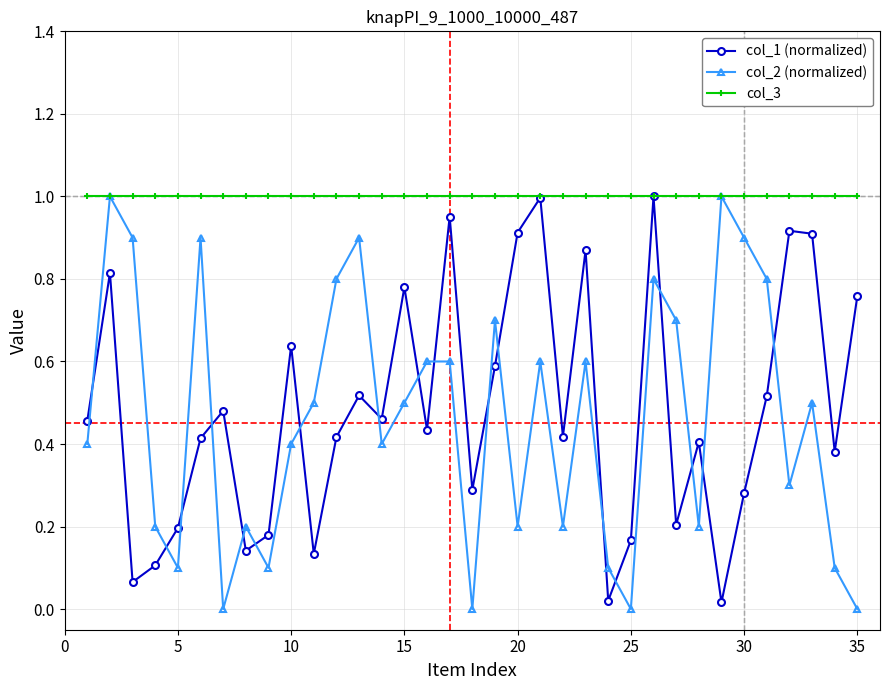

Which series has the largest range (max minus min)?

col_2 (normalized)